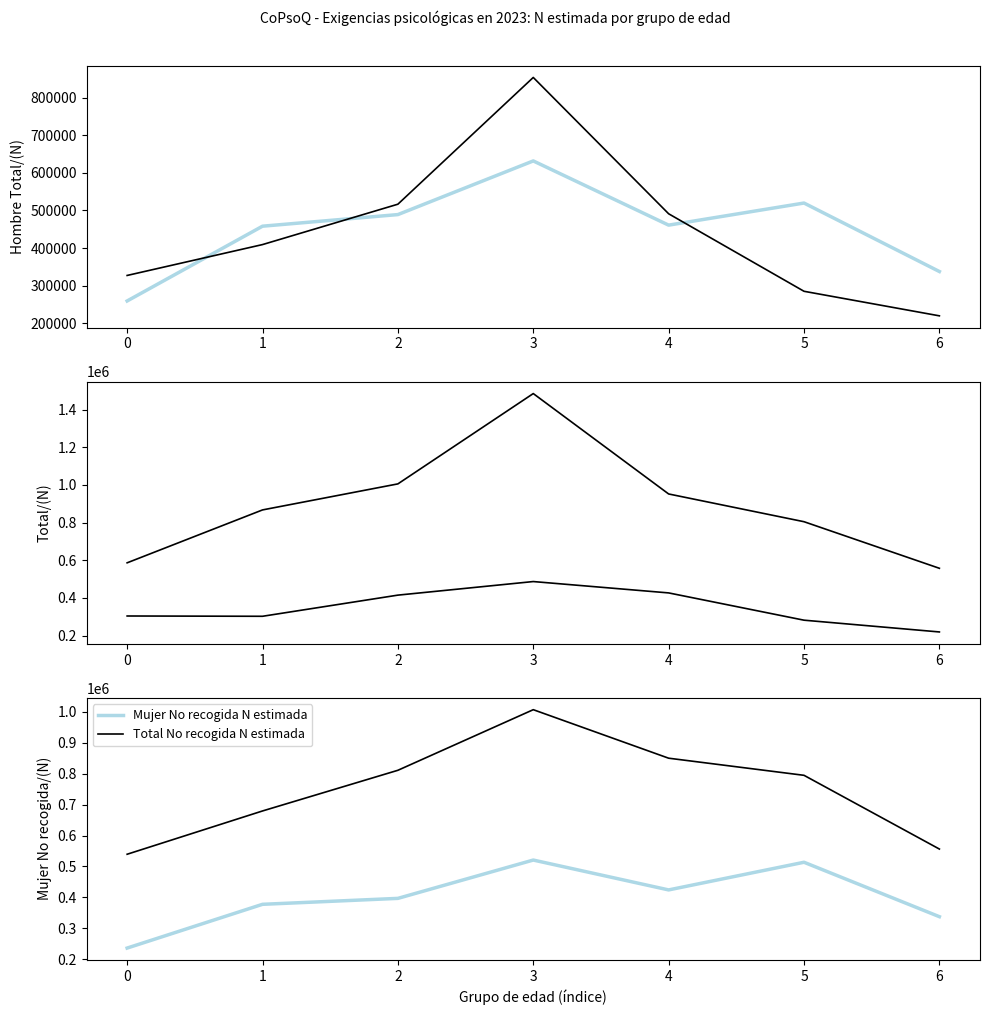

Where does the Mujer No recogida N estimada series first go above 396763?

3